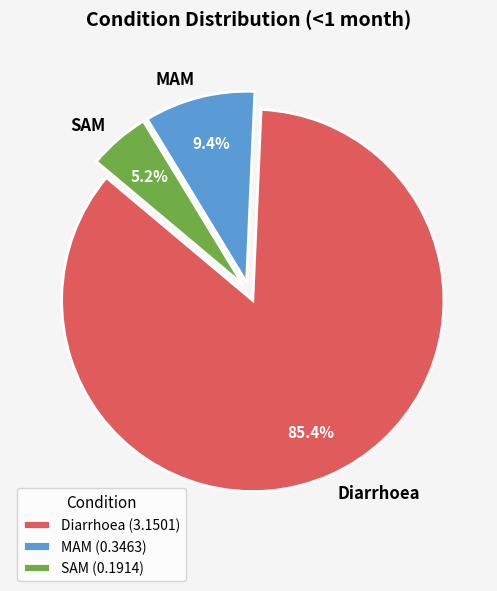

Is it true that MAM is 3% of the pie?

False